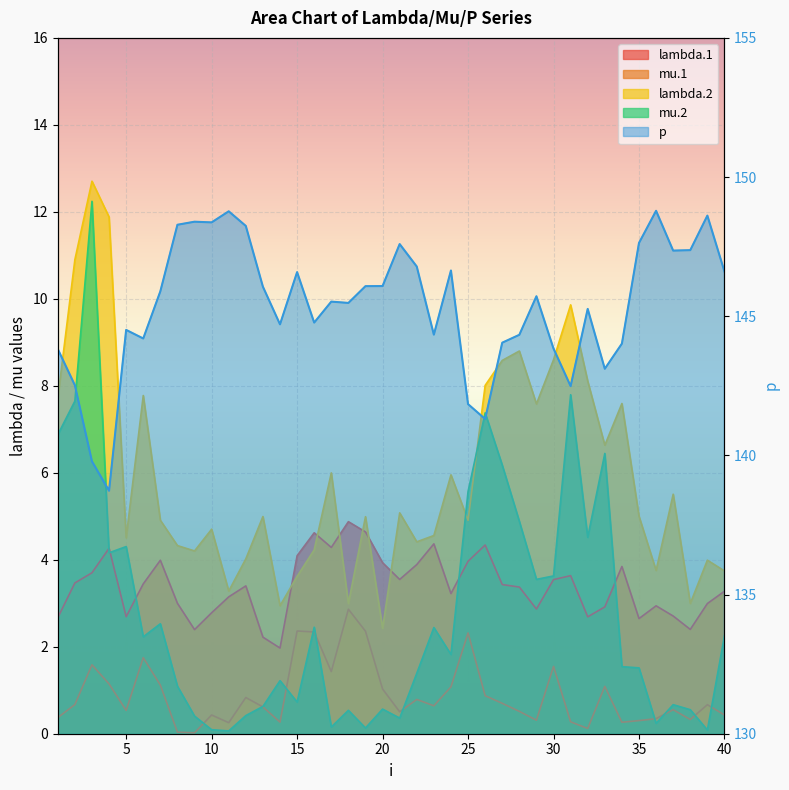

Where is the first local minimum for mu.1?

5